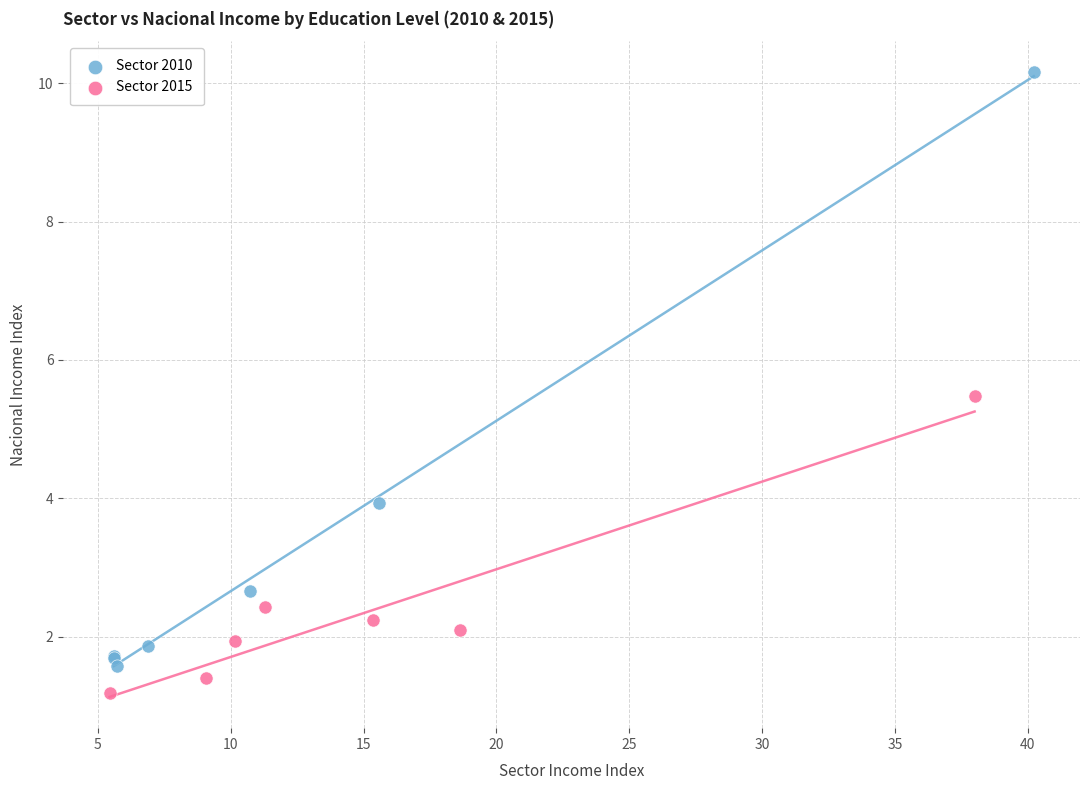

Which series reaches the maximum Y coordinate?

Sector 2010